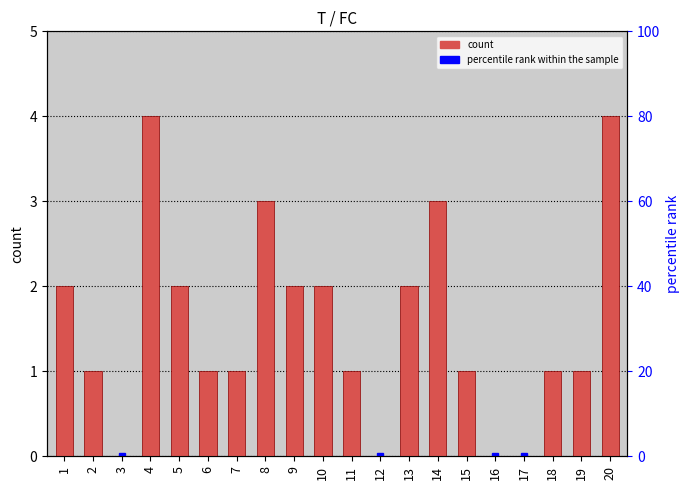

Which category has the lowest value across all series?

3